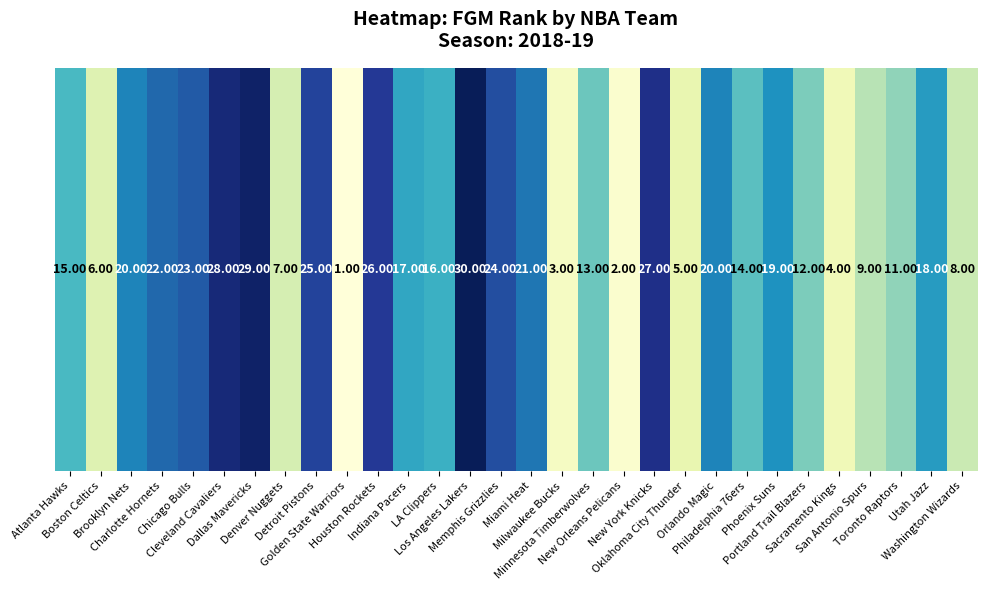

True or false: the data shows 35 at Orlando Magic.

False